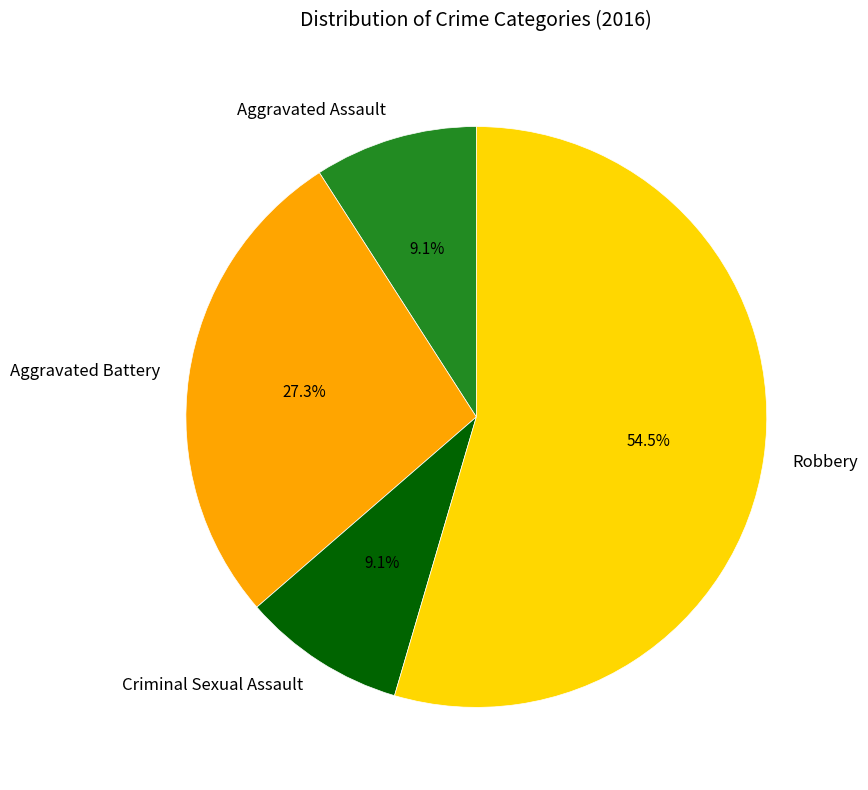

Which slice is the largest?

Robbery